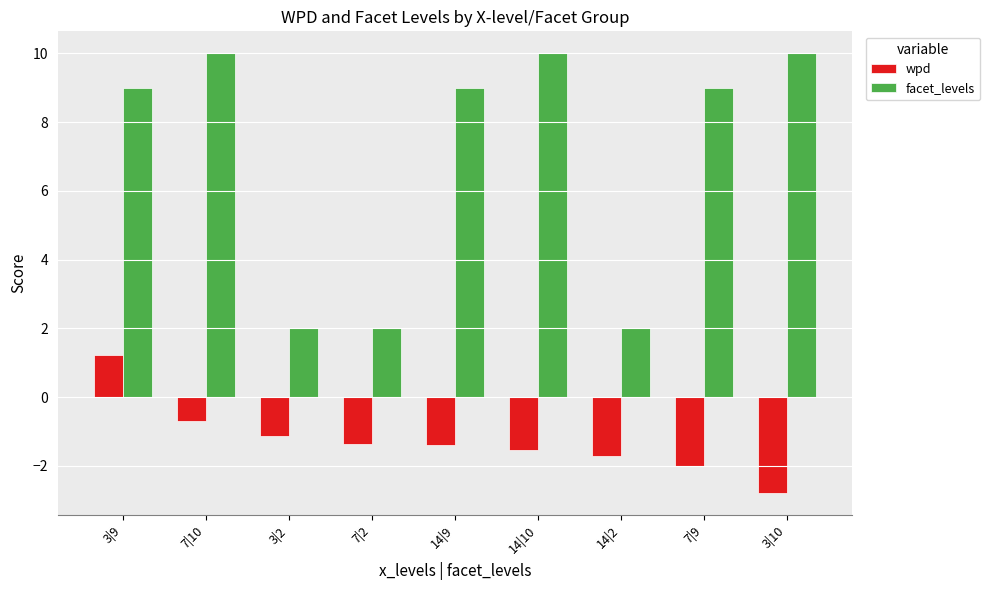

How many data points does each series have?

9